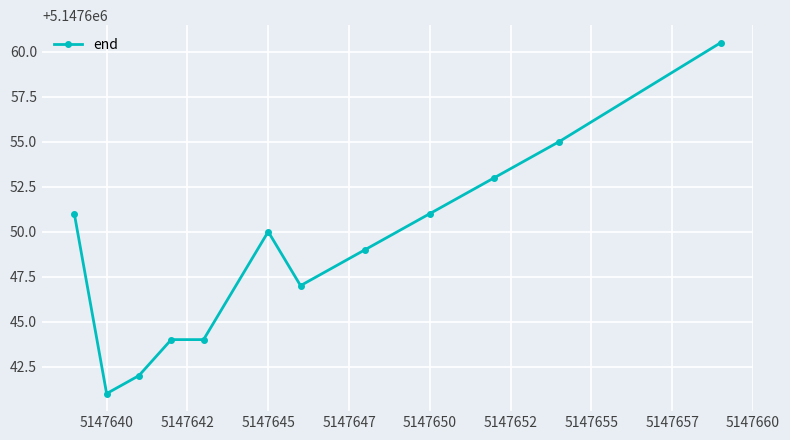

What is the difference between the maximum and minimum values?

19.5